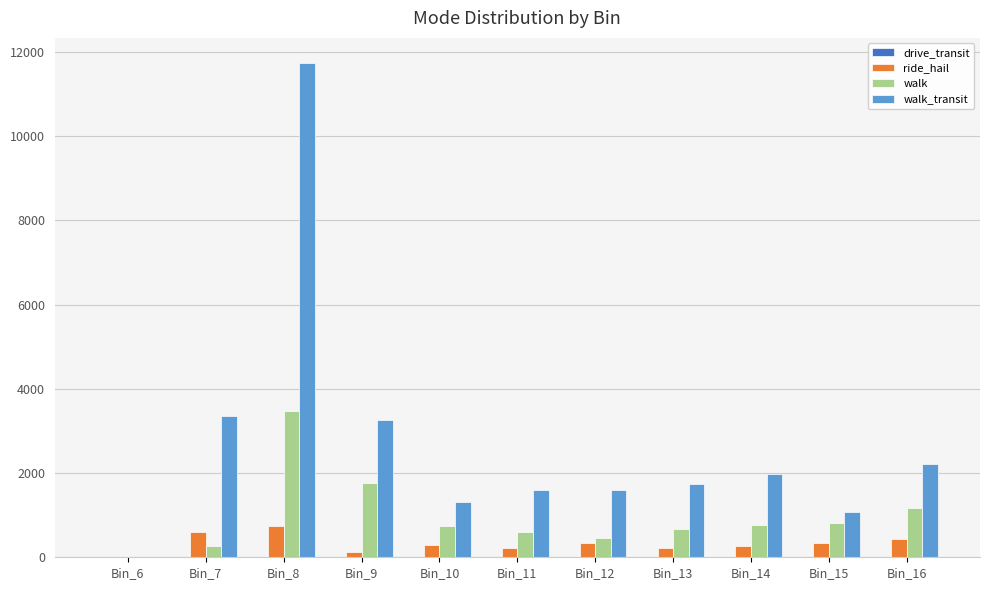

What is the maximum value shown in the chart?

11742